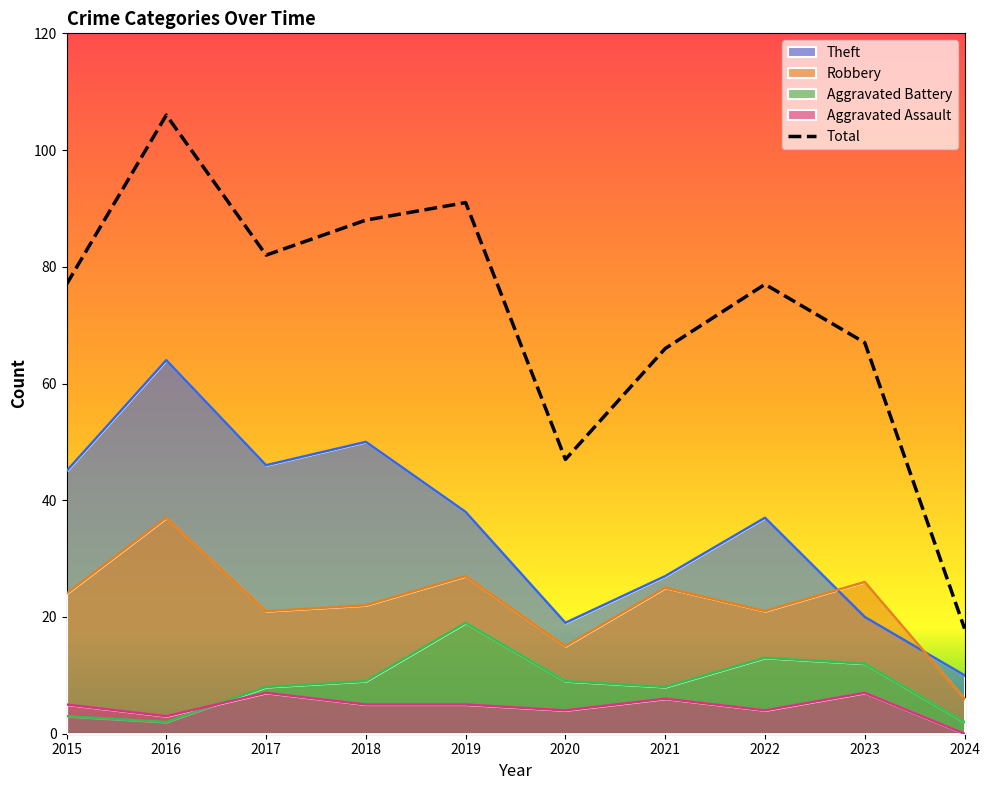

What is the smallest value displayed?

18